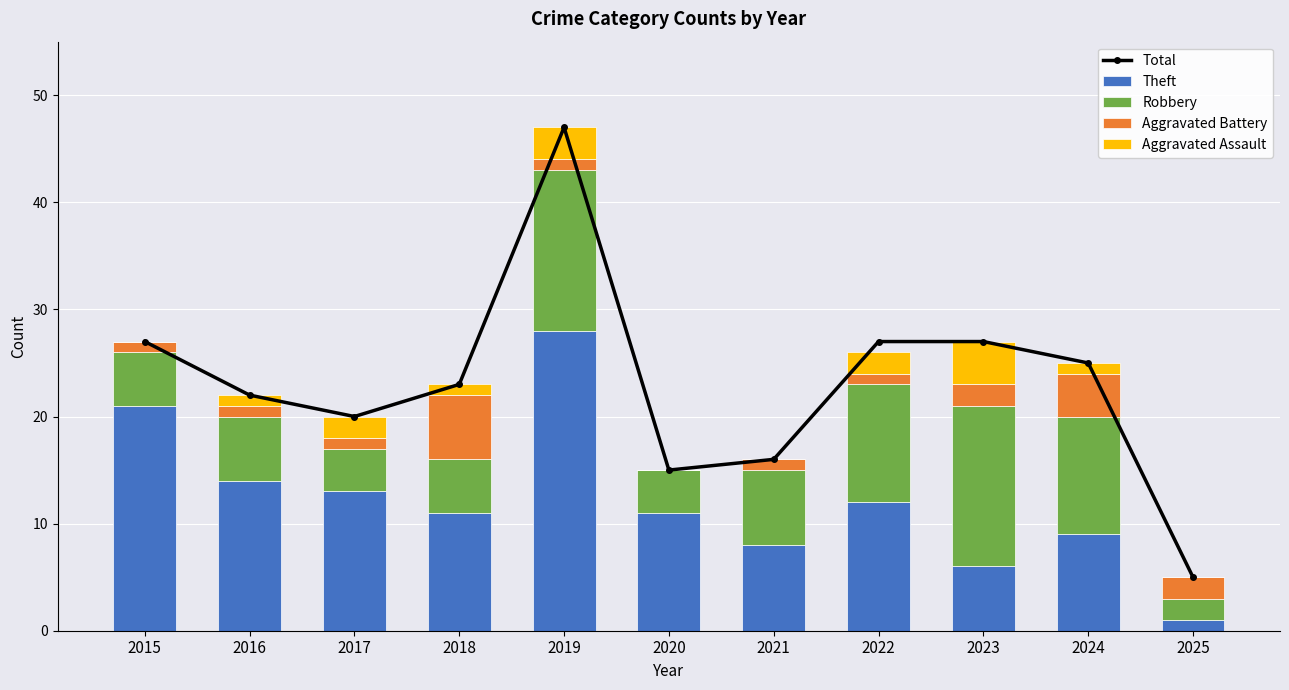

True or false: Total has a value of 36 at 2024.

False